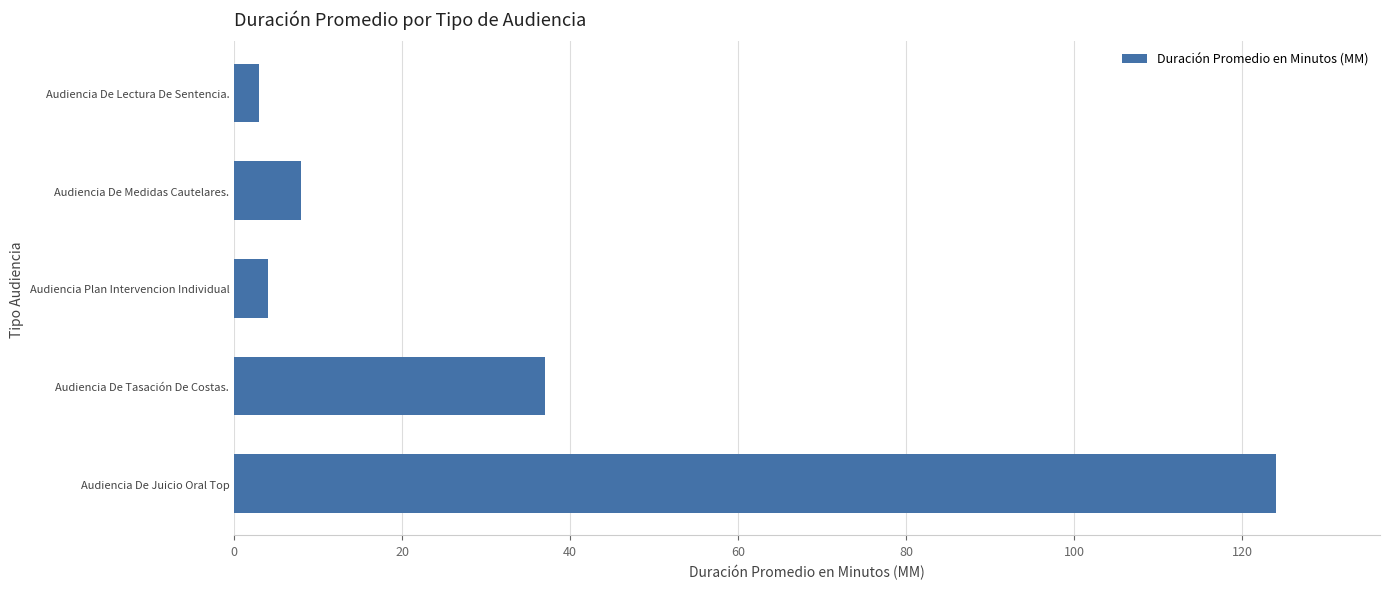

What is the minimum value shown in the chart?

3